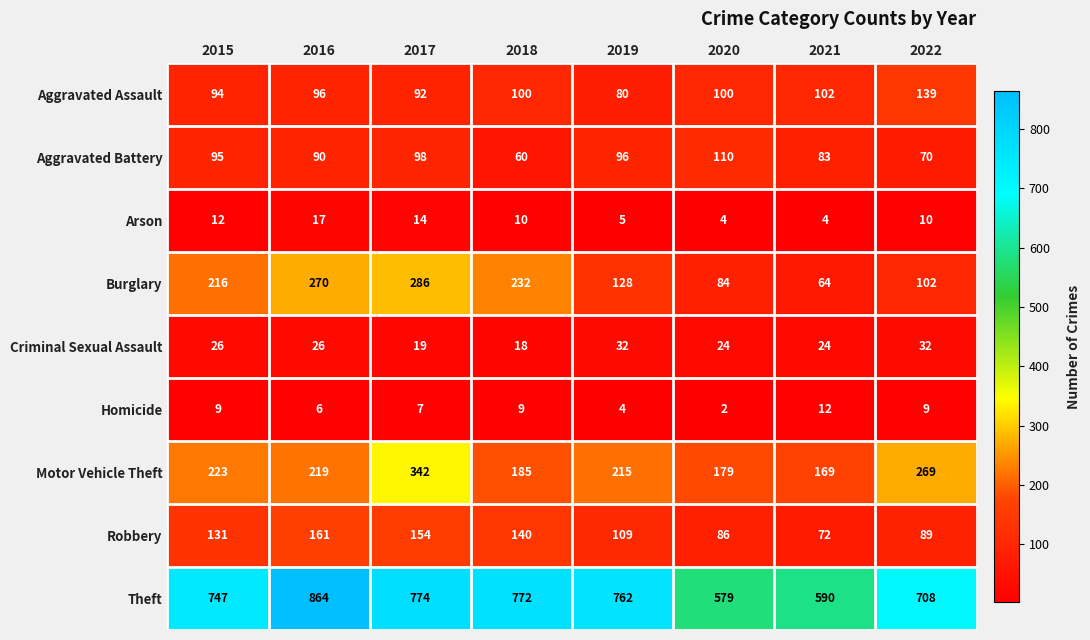

What is the spread (max minus min) of values at 2019?

758